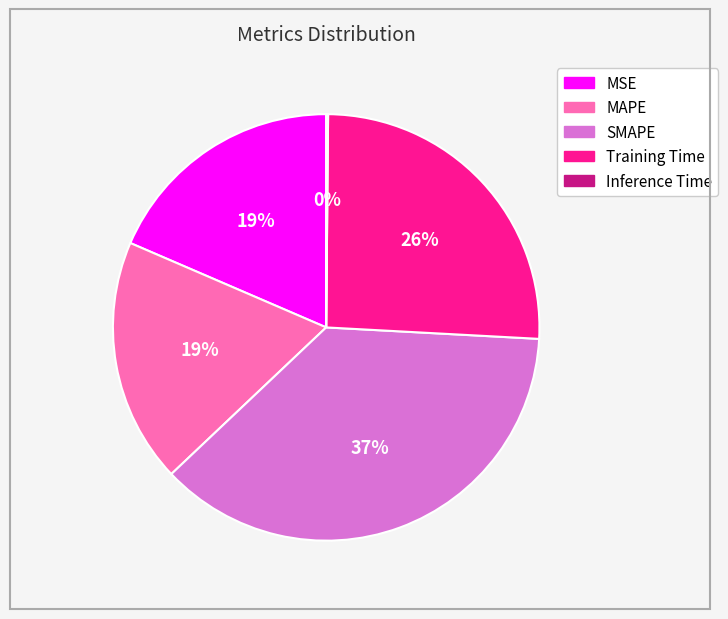

To the nearest percent, what percentage of the pie is Training Time?

26%